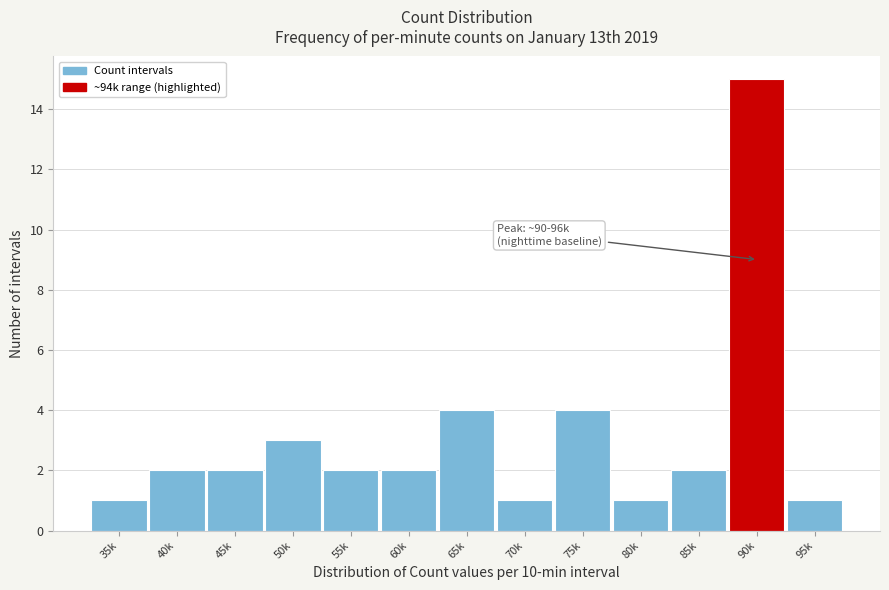

Reading left to right, what are all the values shown in this chart?

35k=1	40k=2	45k=2	50k=3	55k=2	60k=2	65k=4	70k=1	75k=4	80k=1	85k=2	90k=15	95k=1